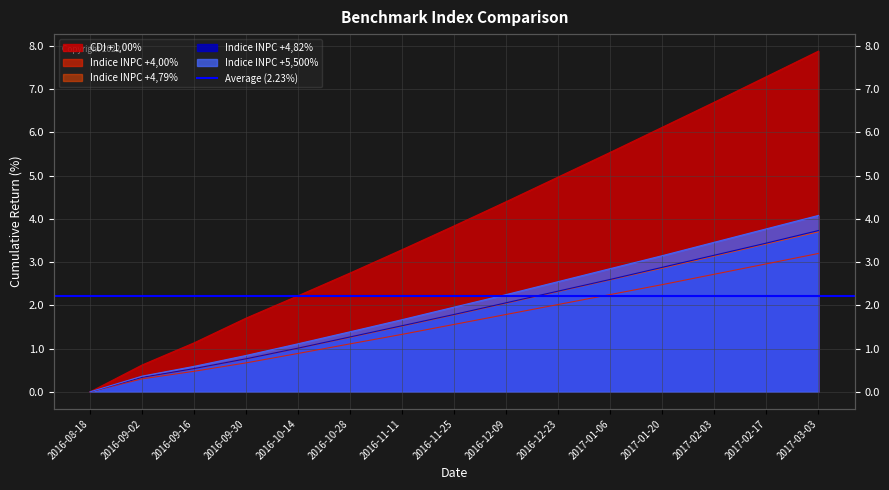

At which category is the sum across all series the highest?

2017-03-03